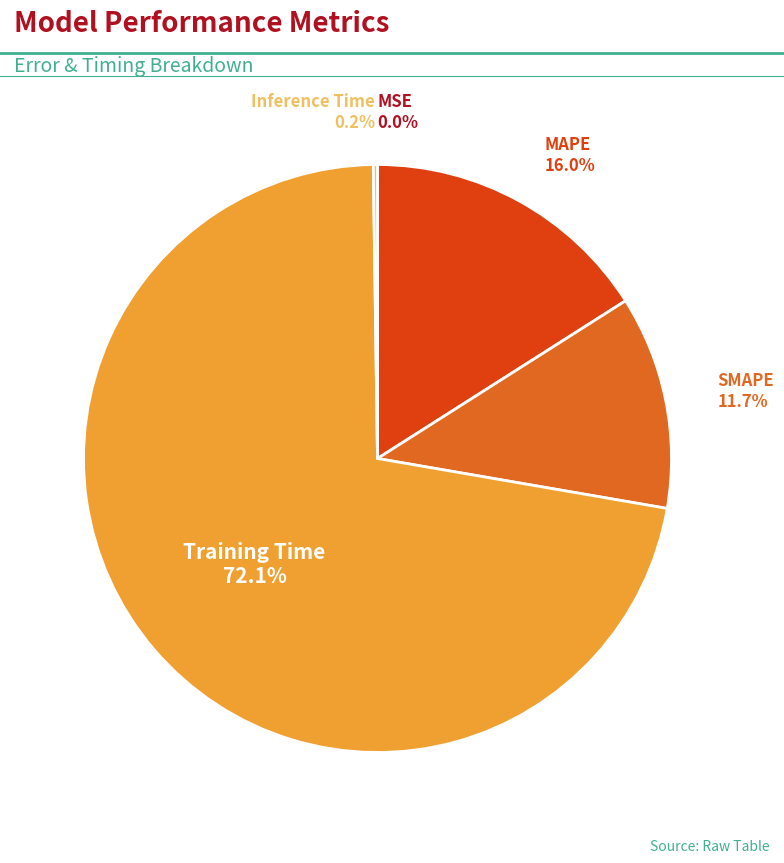

Is there any slice that represents more than half of the pie?

Yes